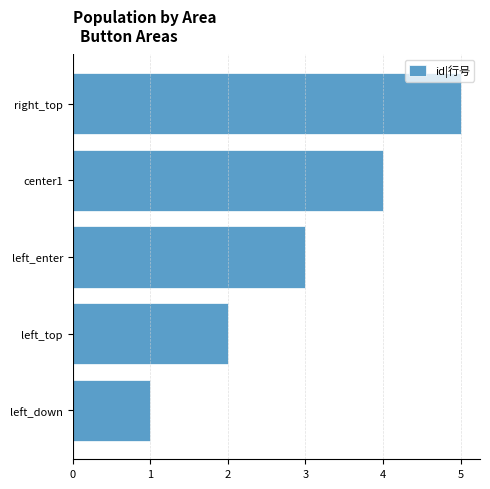

Are the bars horizontal?

Yes